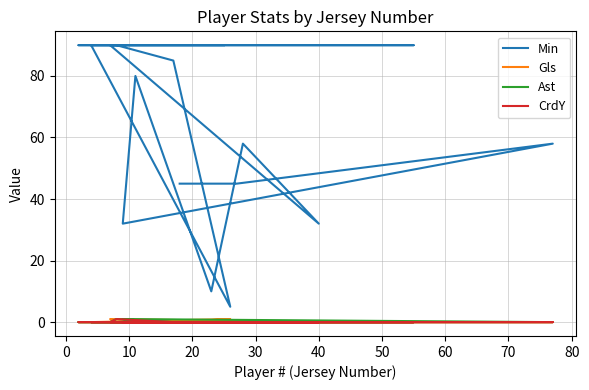

How many values in the Ast series exceed 0?

2